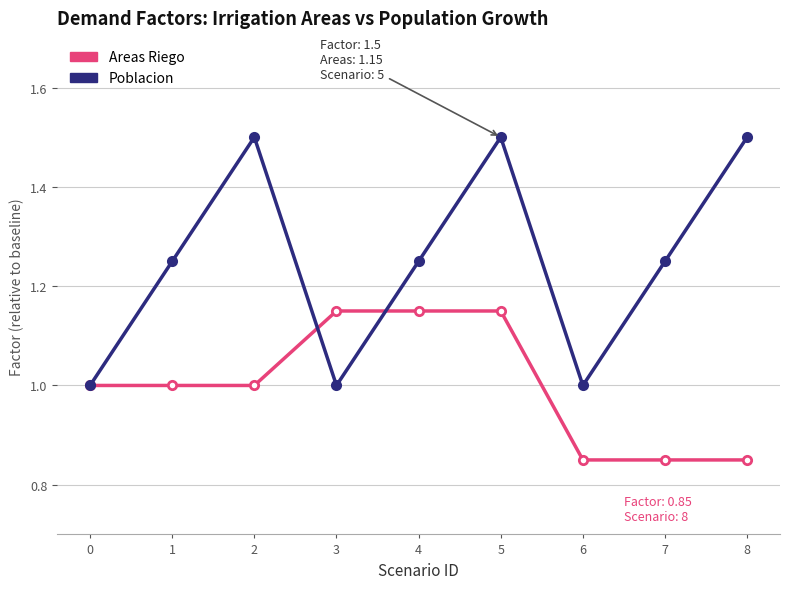

Count the number of data series in this chart.

2